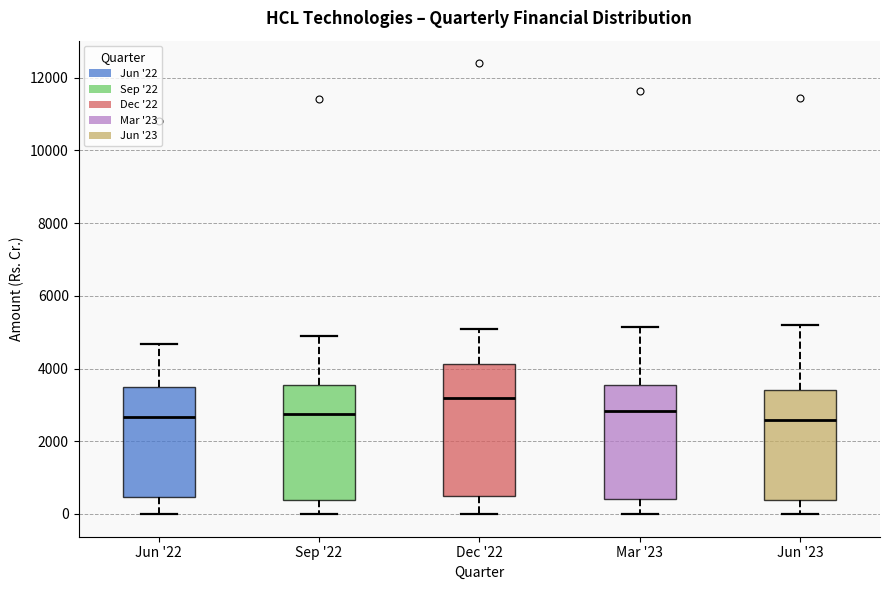

Reading left to right, read every box against the y-axis: the position of its median line, the range the box covers, and the ends of its whiskers. The values are not printed on the chart, so give them approximately, as read against the axis.

Jun '22: median 2600, box 400 to 3400, whiskers 0 to 4600
Sep '22: median 2800, box 400 to 3600, whiskers 0 to 4800
Dec '22: median 3200, box 400 to 4200, whiskers 0 to 5200
Mar '23: median 2800, box 400 to 3600, whiskers 0 to 5200
Jun '23: median 2600, box 400 to 3400, whiskers 0 to 5200